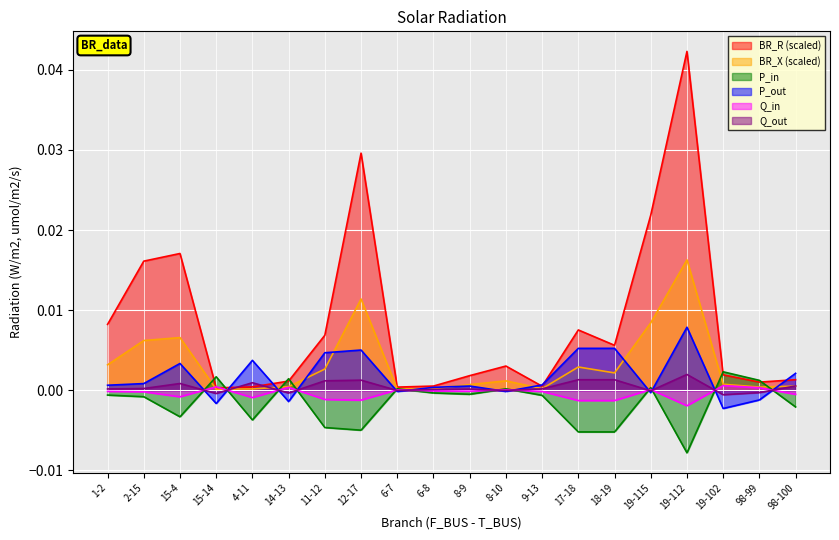

What position from the left is 19-115?

16